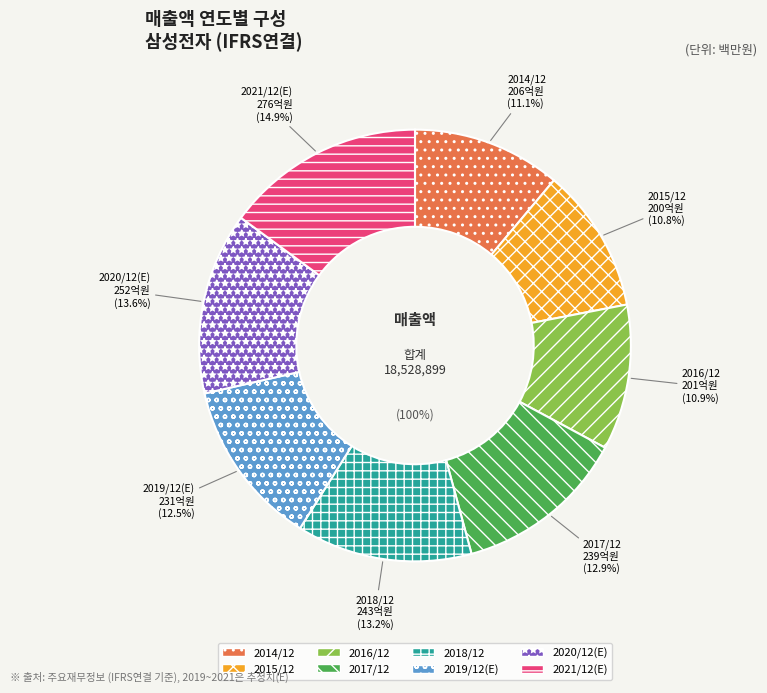

Rank the categories by value from highest to lowest.

2021/12(E), 2020/12(E), 2018/12, 2017/12, 2019/12(E), 2014/12, 2016/12, 2015/12